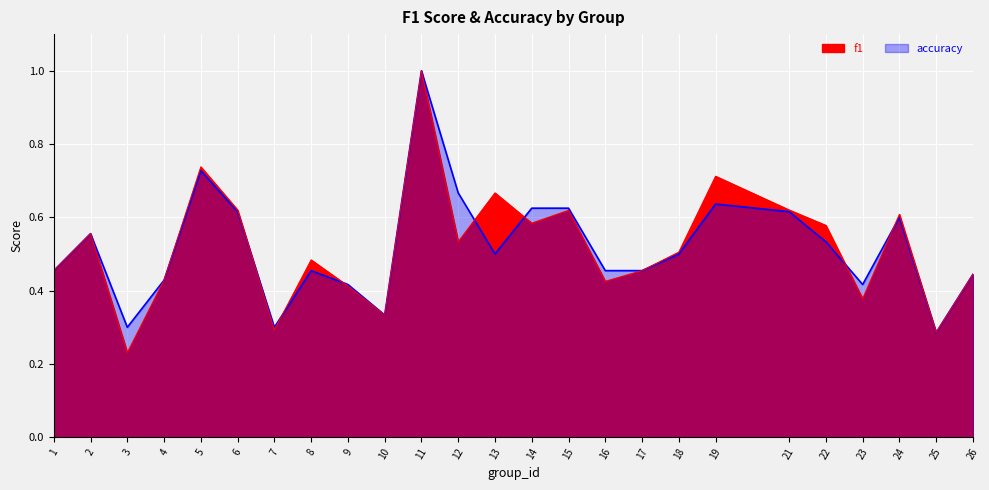

What is the value of the accuracy point at the 16th from the left?

0.5